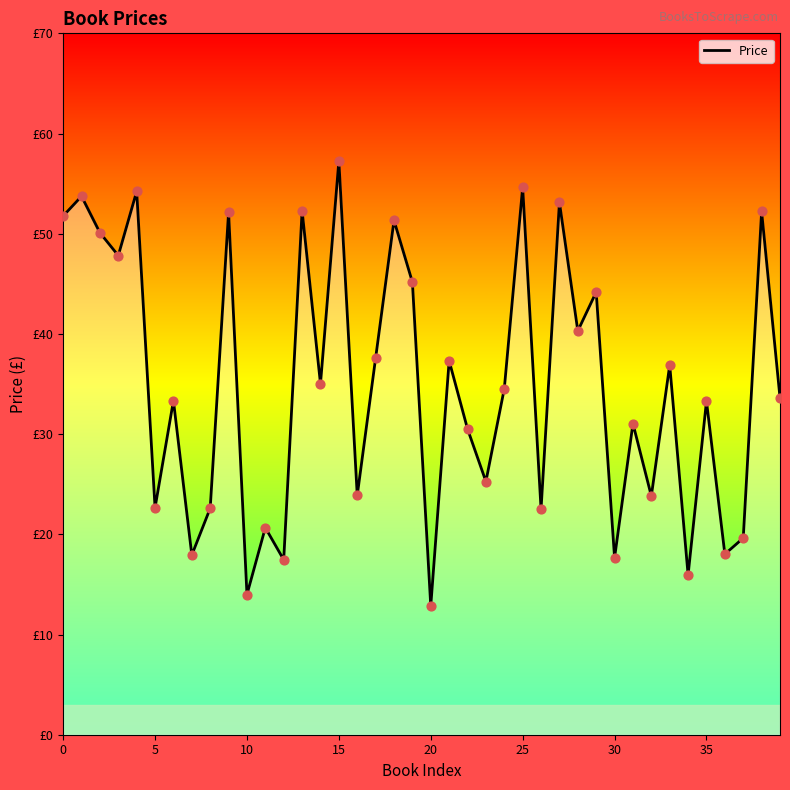

Is this an area chart (filled region under the line)?

Yes